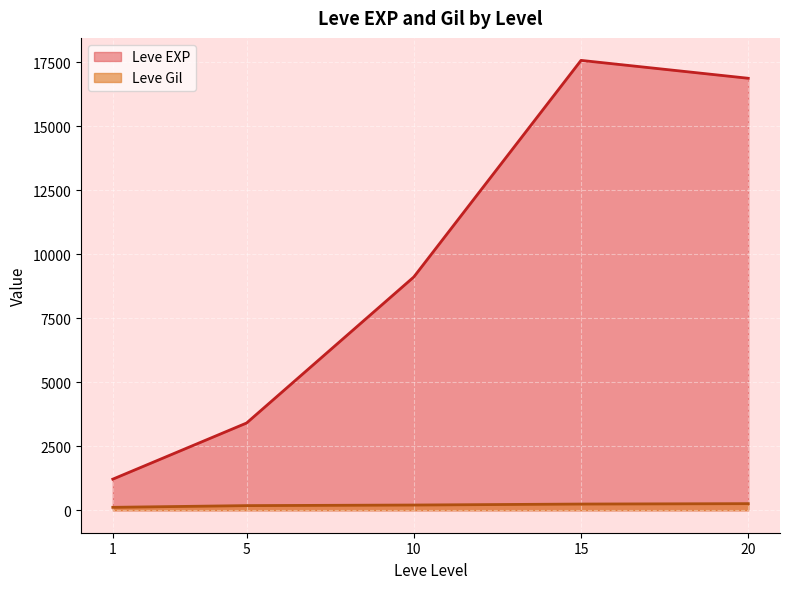

Which series has the largest range (max minus min)?

Leve EXP